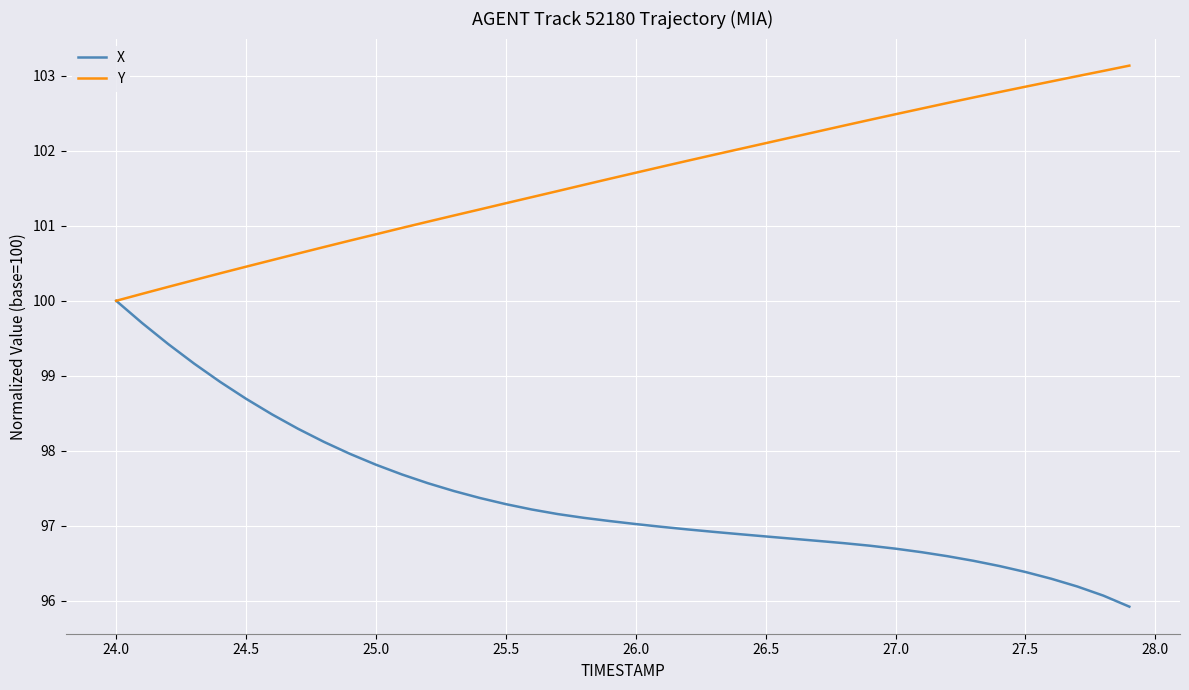

Which series has the largest range (max minus min)?

X